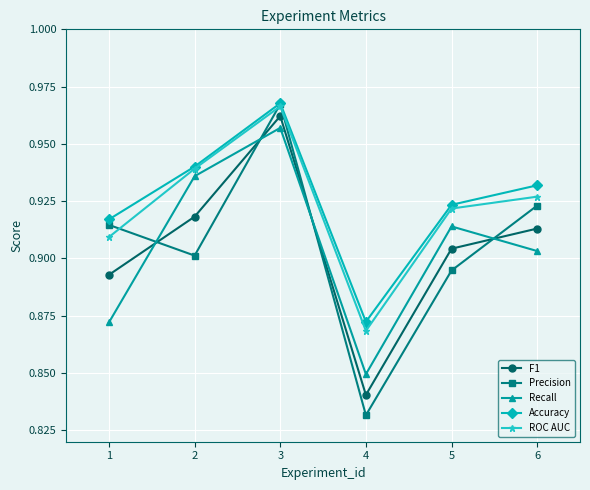

Rank the categories by F1 value from lowest to highest.

4, 1, 5, 6, 2, 3